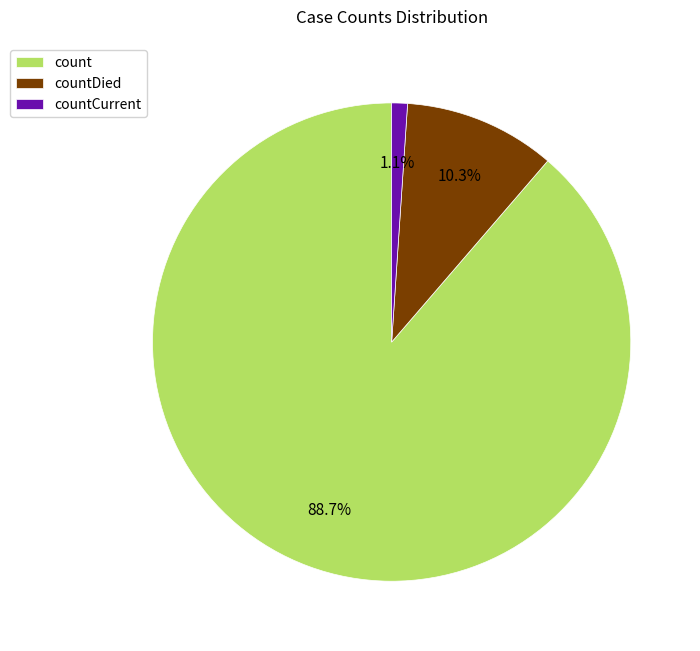

Count the number of slices in the pie.

3